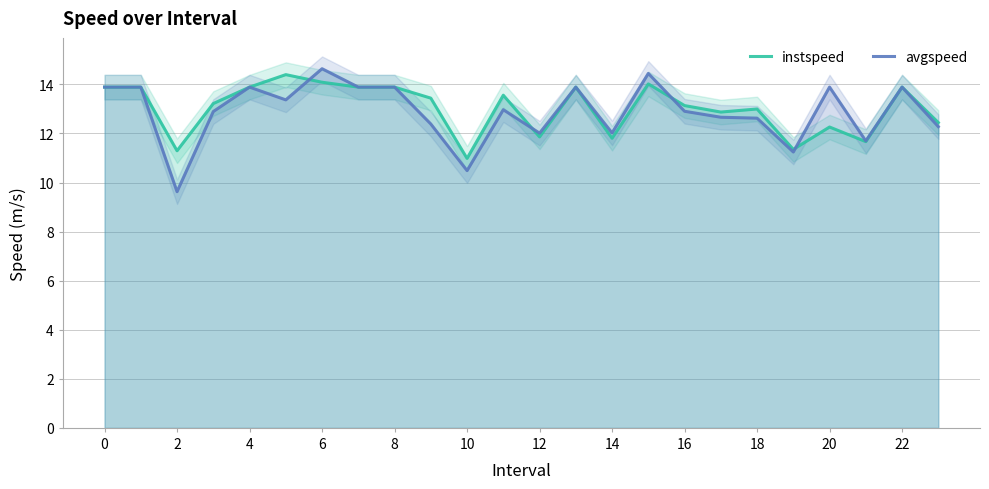

True or false: avgspeed has a value of 5.2 at 12.

False